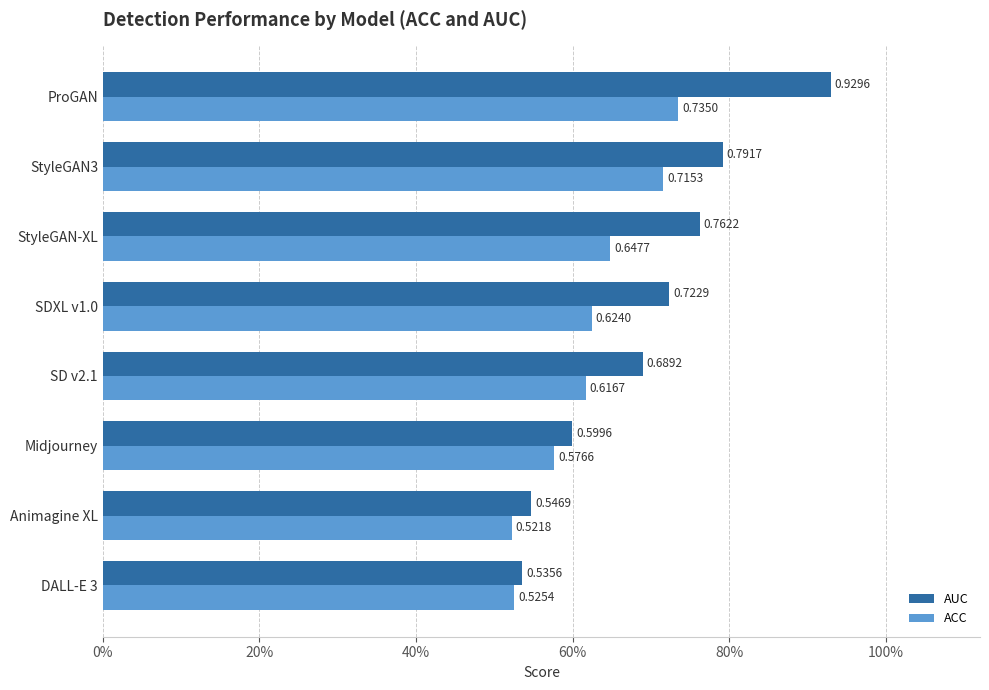

What is the maximum value shown in the chart?

0.9